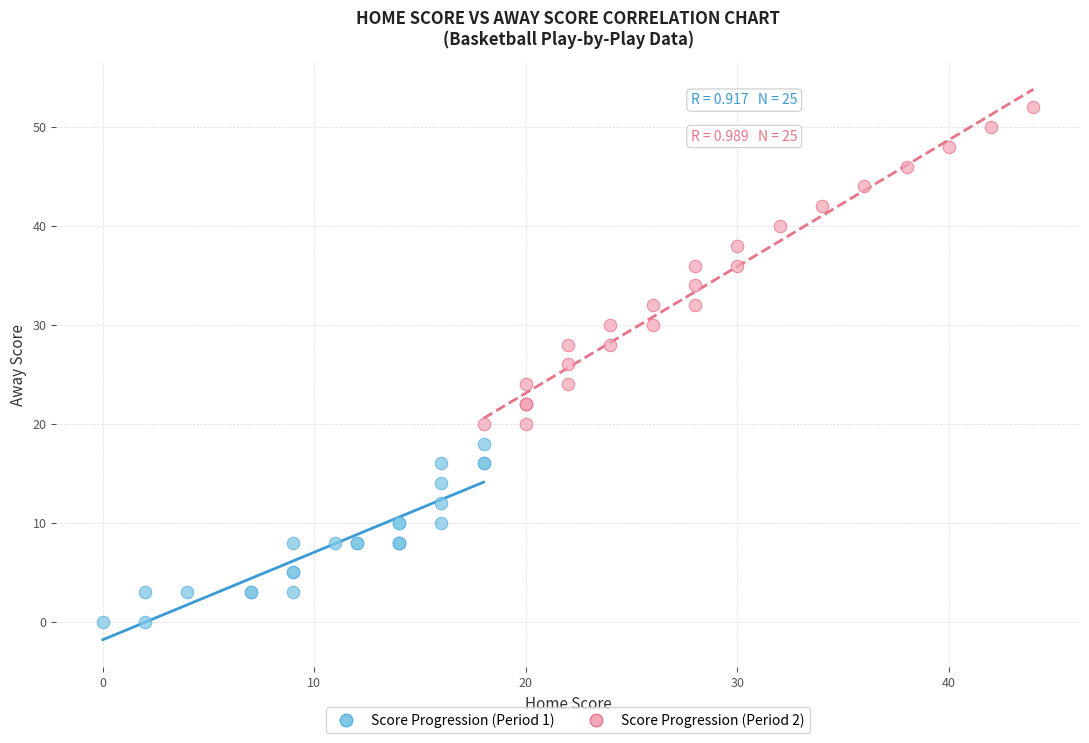

What are all the series names shown in the legend?

Score Progression (Period 1), Score Progression (Period 2)